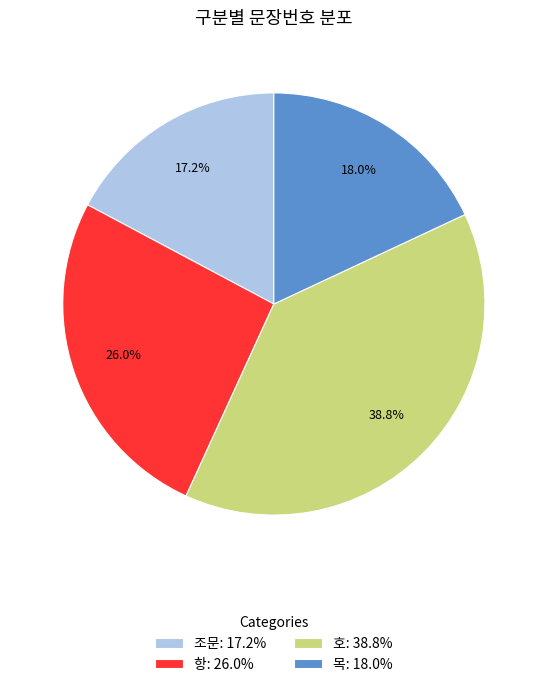

To the nearest percent, what percentage of the pie is 조문?

17%